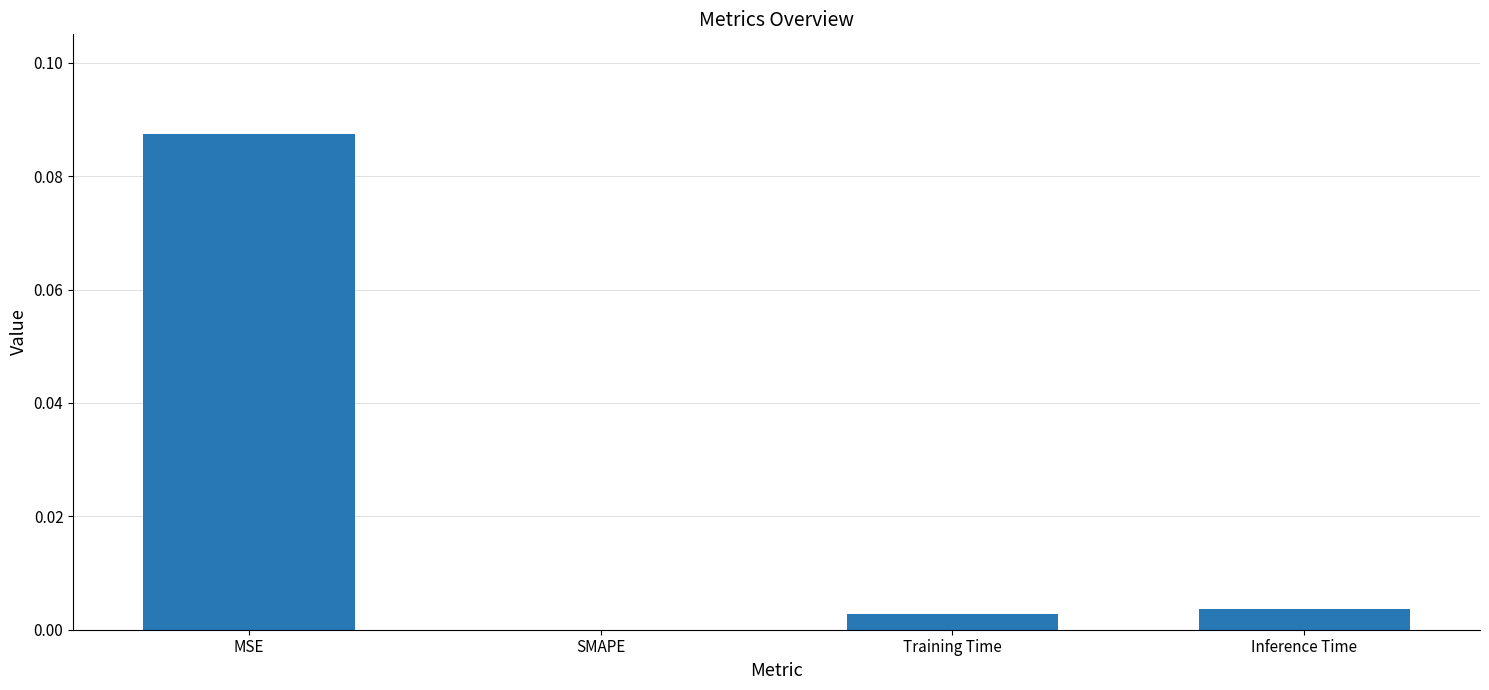

The chart shows a value of 0.0 at Inference Time. True or false?

True